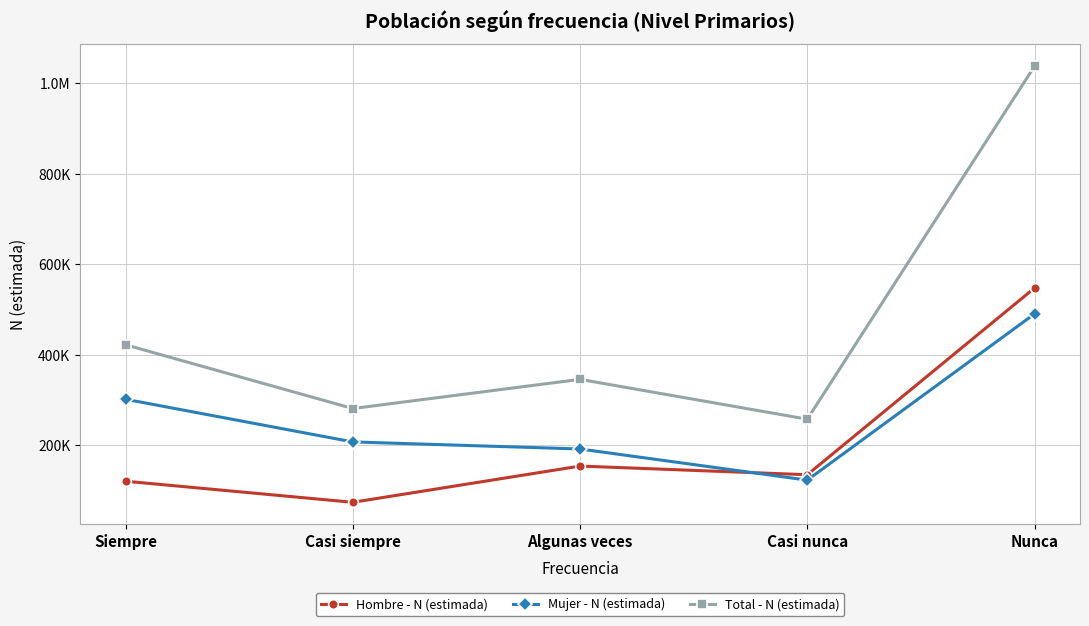

List the series in order of their overall mean, lowest first.

Hombre - N (estimada), Mujer - N (estimada), Total - N (estimada)